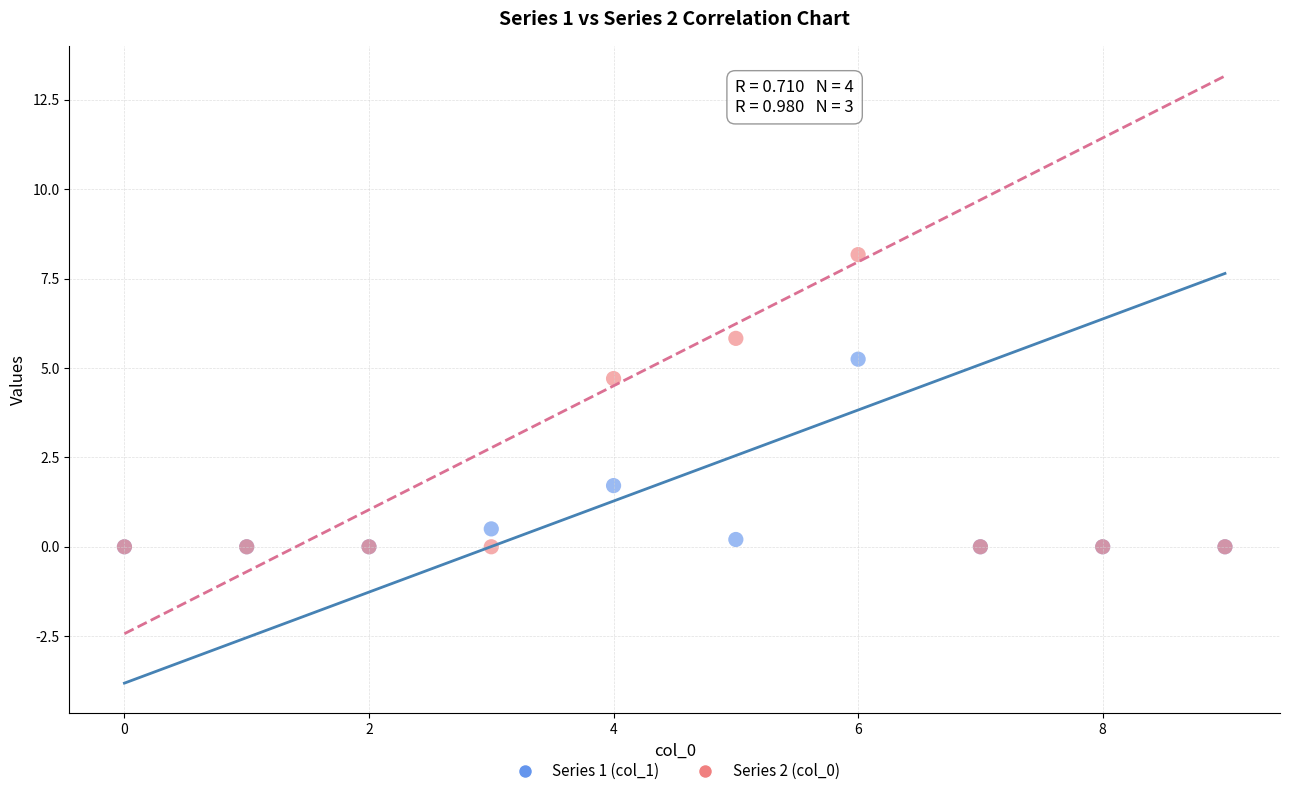

What are all the series names shown in the legend?

Series 1 (col_1), Series 2 (col_0)